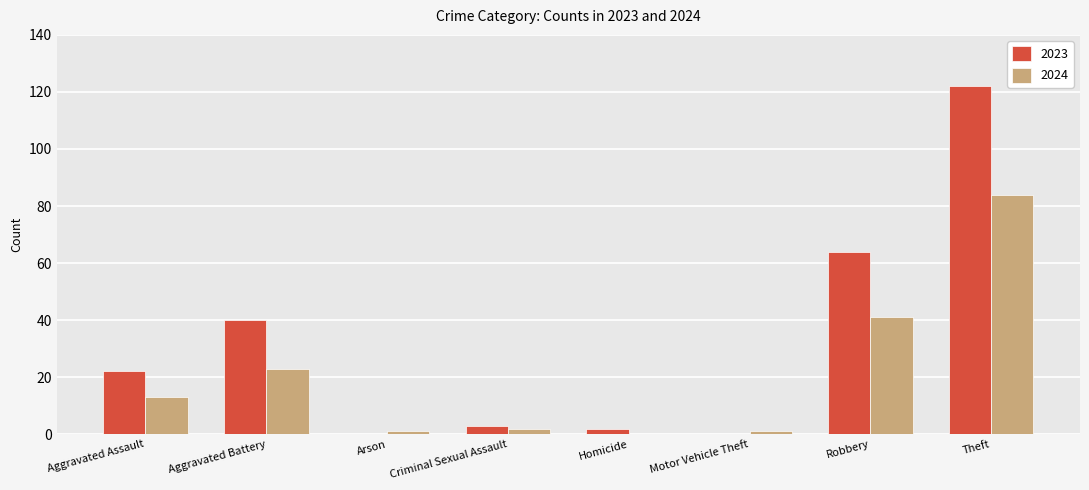

At which label is 2023 closest to 61?

Robbery